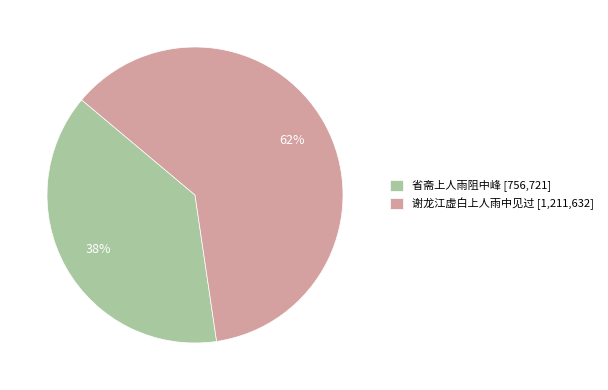

To the nearest percent, what percentage of the pie is 省斋上人雨阻中峰?

38%